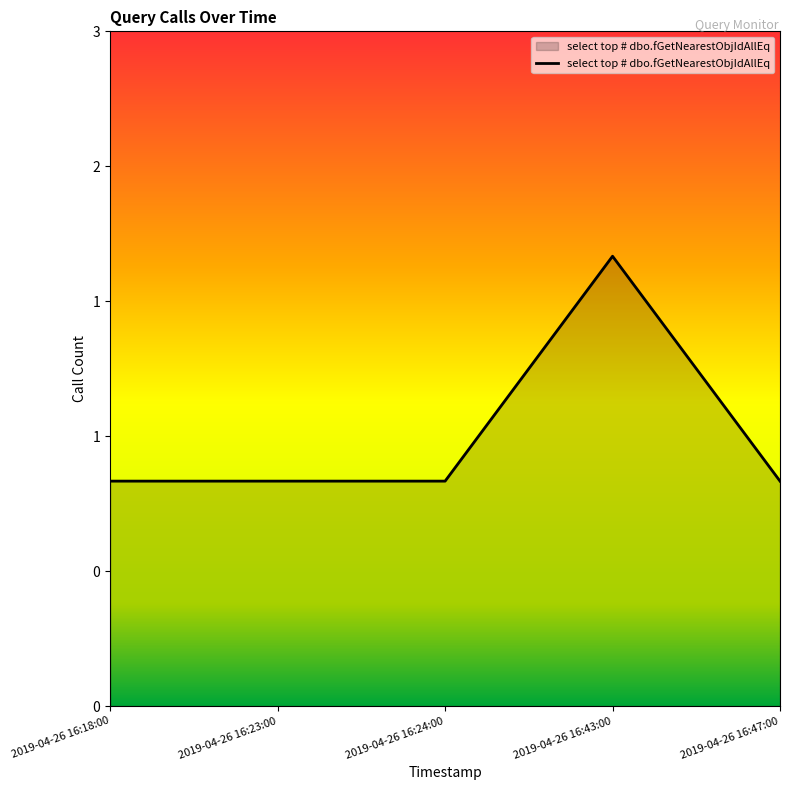

Rank the categories by value from highest to lowest.

2019-04-26 16:43:00, 2019-04-26 16:18:00, 2019-04-26 16:23:00, 2019-04-26 16:24:00, 2019-04-26 16:47:00